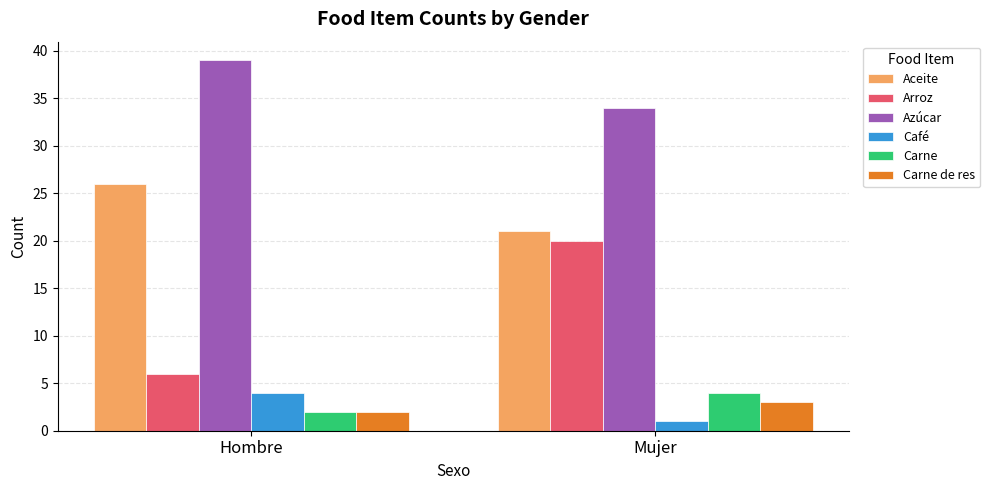

Reading left to right, list all the values displayed in this chart.

Aceite: 26	21
Arroz: 6	20
Azúcar: 39	34
Café: 4	1
Carne: 2	4
Carne de res: 2	3